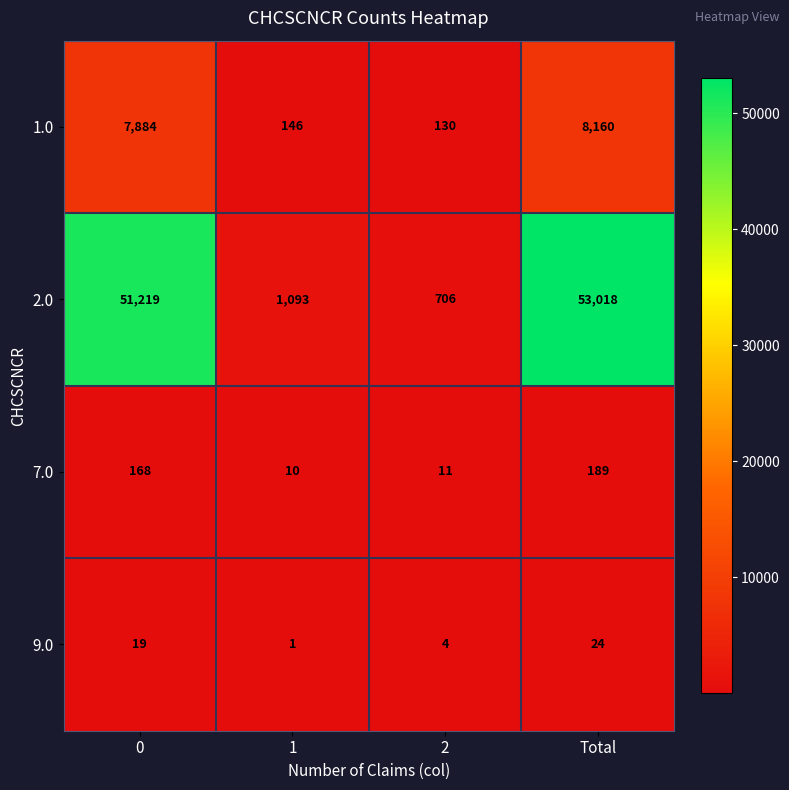

Reading right to left, extract all data points from this chart.

1.0: Total=8160	2=130	1=146	0=7884
2.0: Total=53018	2=706	1=1093	0=51219
7.0: Total=189	2=11	1=10	0=168
9.0: Total=24	2=4	1=1	0=19